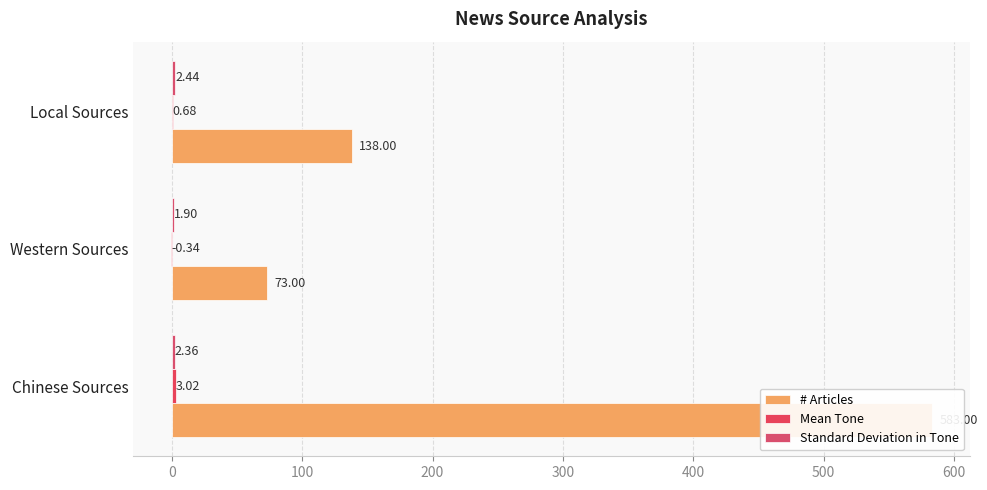

What is the difference between the highest and lowest values at Local Sources?

137.3